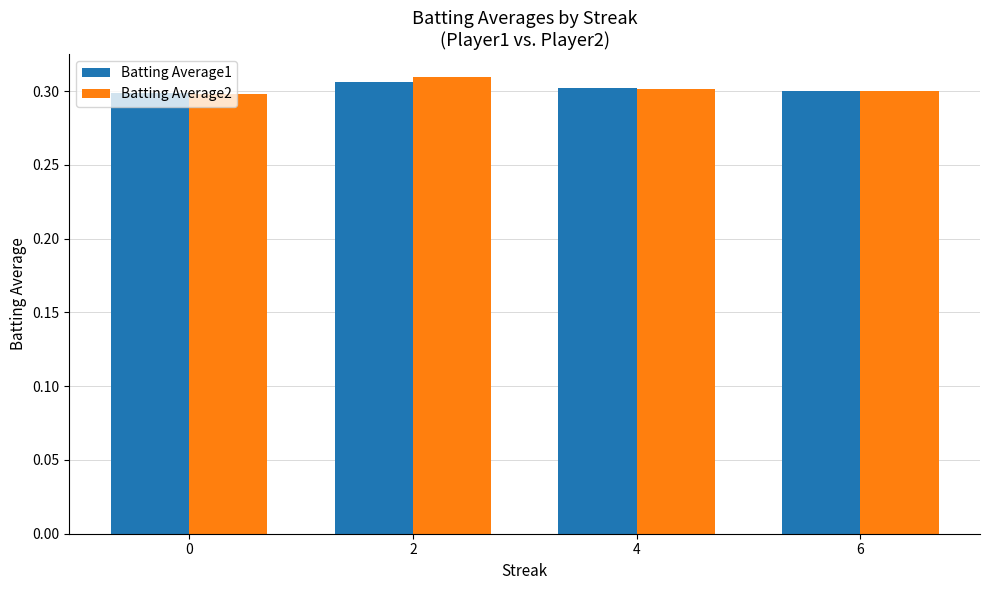

The value of Batting Average1 at 0 is 0.4. True or false?

False